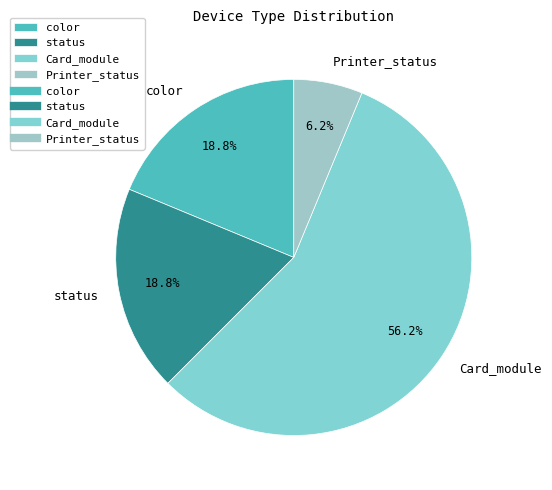

Combined, do color and Card_module account for over 50%?

Yes